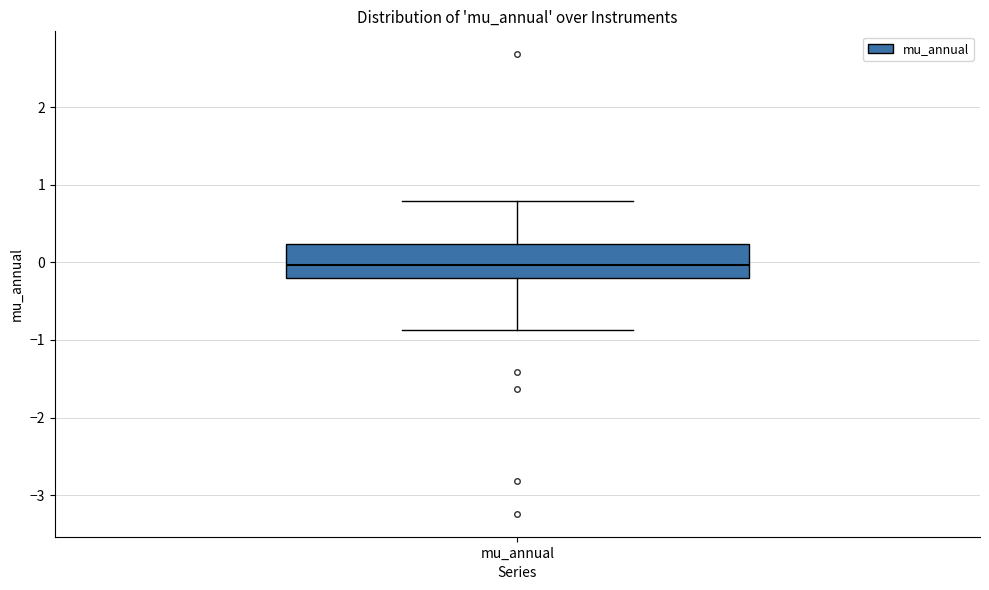

Transcribe this box plot: give where the median line is, the range the box spans, and where the two whiskers end, as read against the y-axis. The values are not printed on the chart, so give them approximately, as read against the axis.

median 0.0, box -0.2 to 0.2, whiskers -0.9 to 0.8